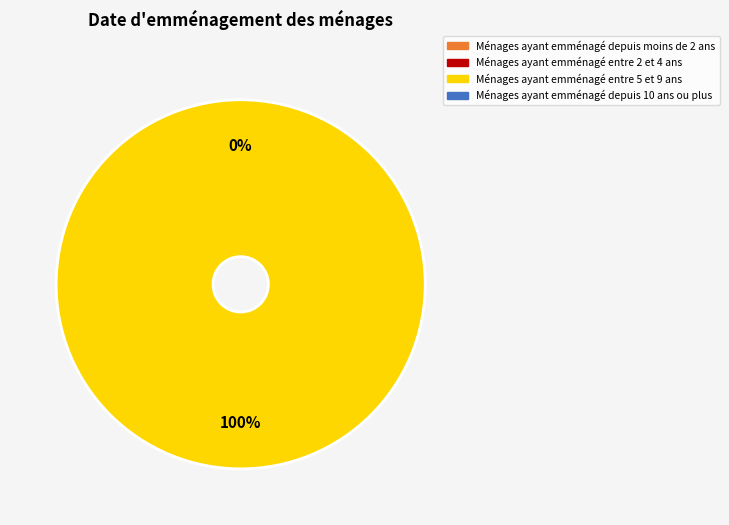

Is it true that 1499807148 is 0% of the pie?

True